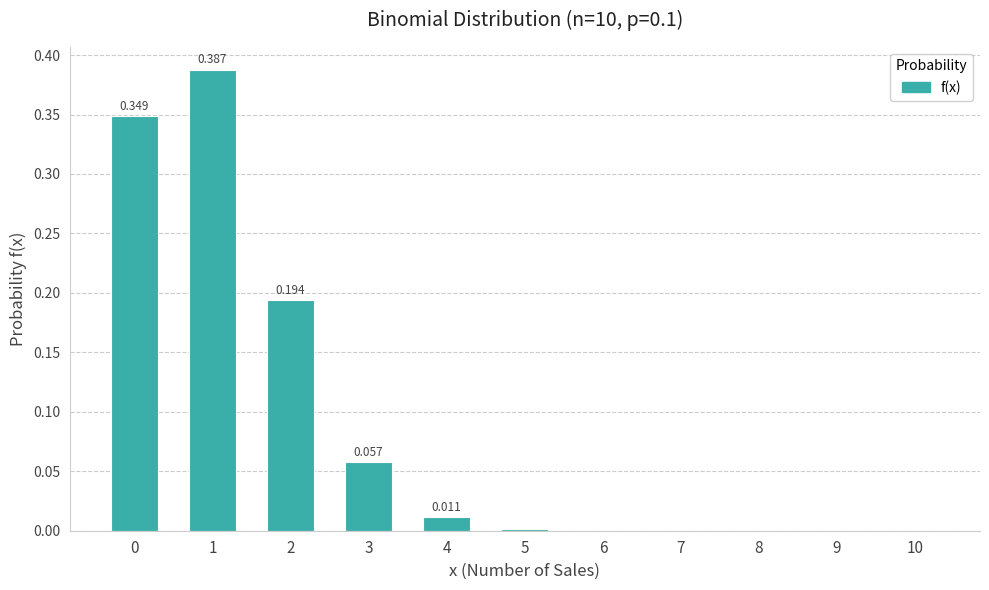

Rank the categories by value from highest to lowest.

1, 0, 2, 3, 4, 5, 6, 7, 8, 9, 10